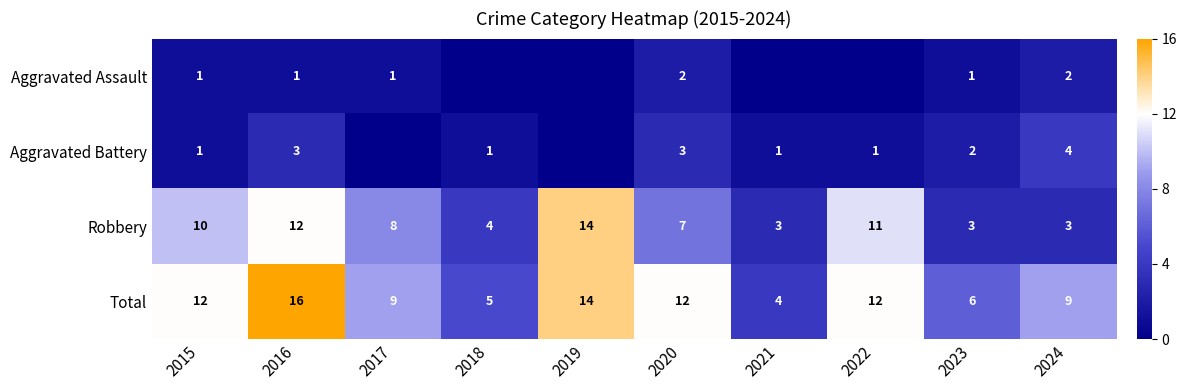

Is the value of Robbery at 2018 greater than the value of Aggravated Battery at 2022?

Yes